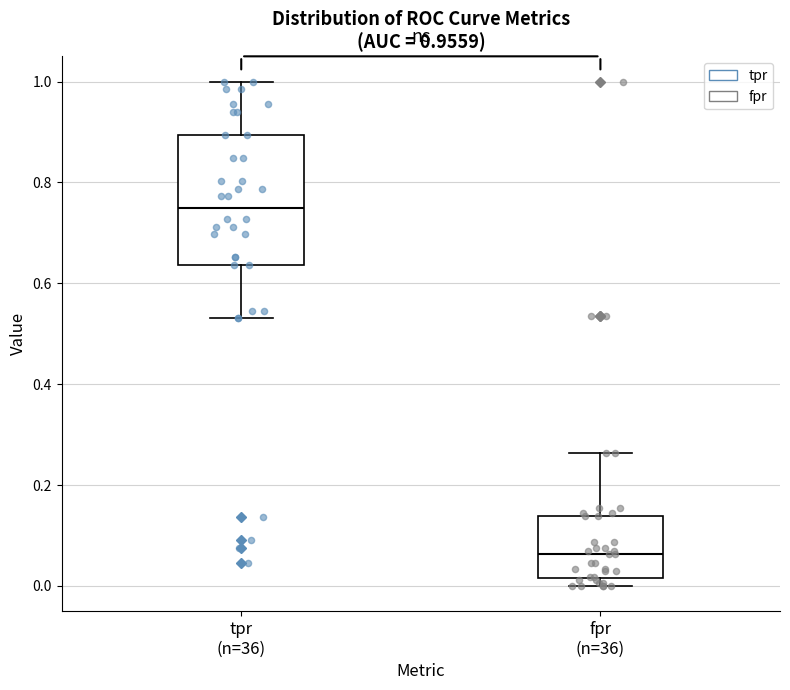

Comparing the boxes themselves (not the whiskers), which one is the tallest?

tpr (n=36)